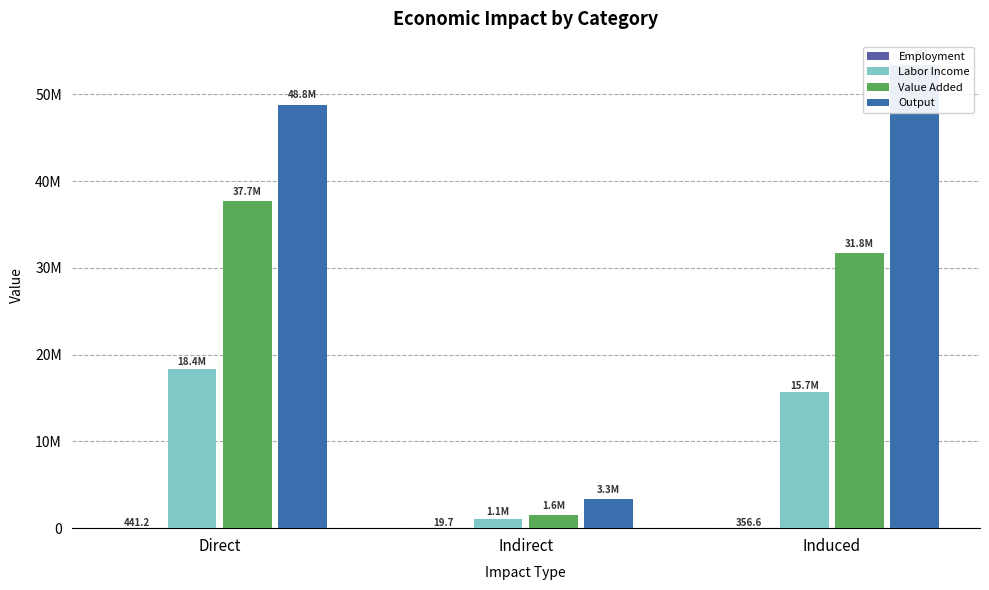

Read the Employment value at Indirect.

19.7